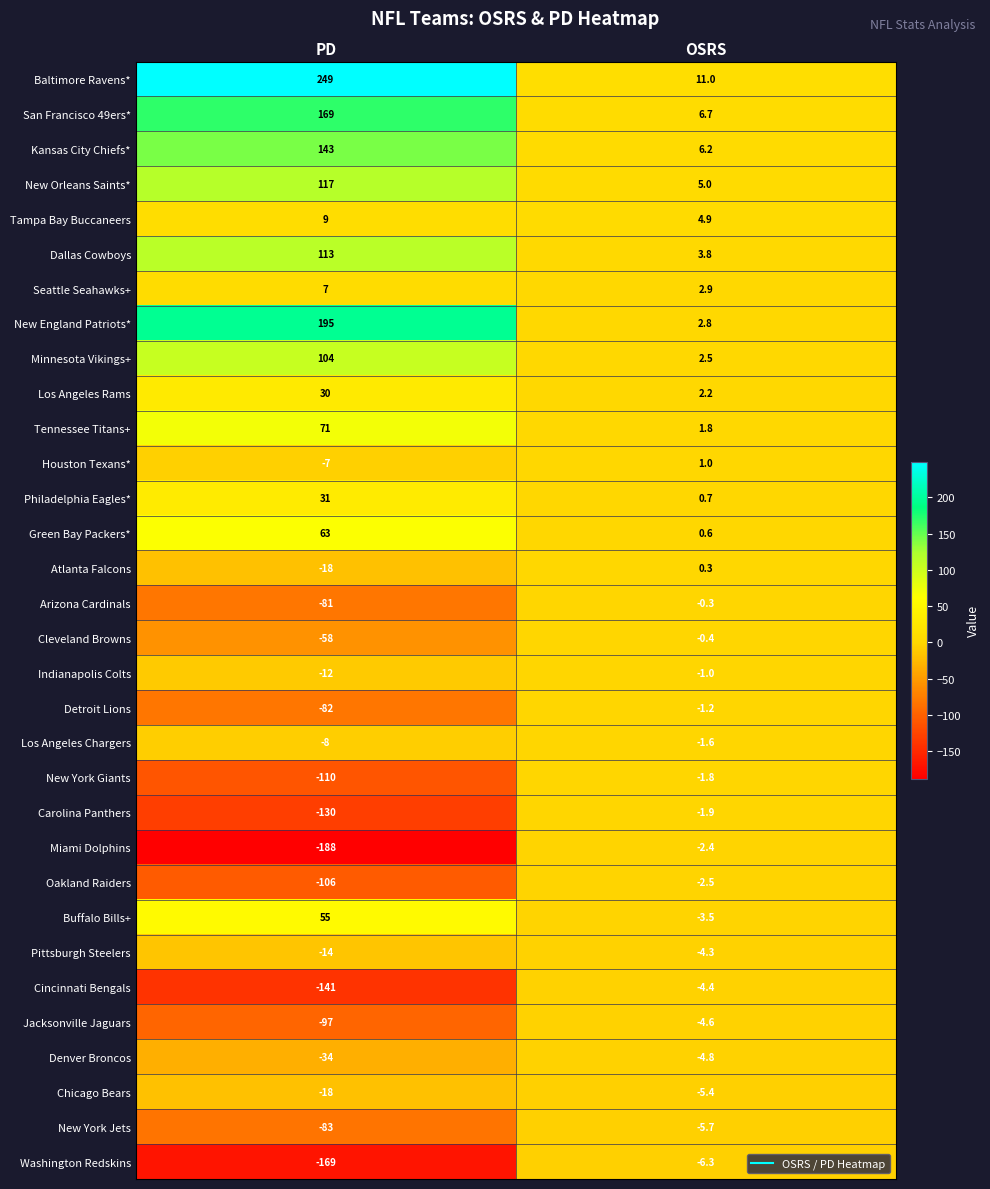

List the series in order of their peak value, lowest first.

Washington Redskins, New York Jets, Chicago Bears, Denver Broncos, Jacksonville Jaguars, Cincinnati Bengals, Pittsburgh Steelers, Oakland Raiders, Miami Dolphins, Carolina Panthers, New York Giants, Los Angeles Chargers, Detroit Lions, Indianapolis Colts, Cleveland Browns, Arizona Cardinals, Atlanta Falcons, Houston Texans*, Seattle Seahawks+, Tampa Bay Buccaneers, Los Angeles Rams, Philadelphia Eagles*, Buffalo Bills+, Green Bay Packers*, Tennessee Titans+, Minnesota Vikings+, Dallas Cowboys, New Orleans Saints*, Kansas City Chiefs*, San Francisco 49ers*, New England Patriots*, Baltimore Ravens*